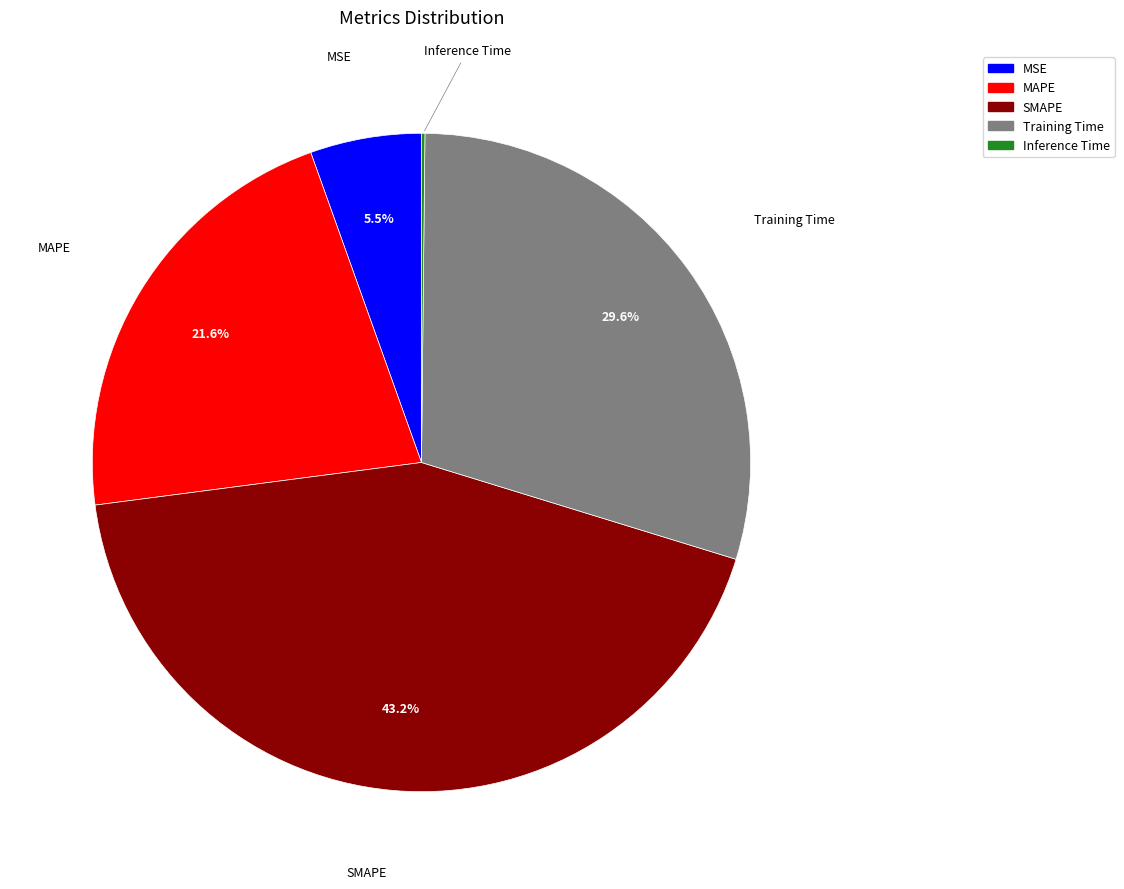

Which slice is the largest?

SMAPE